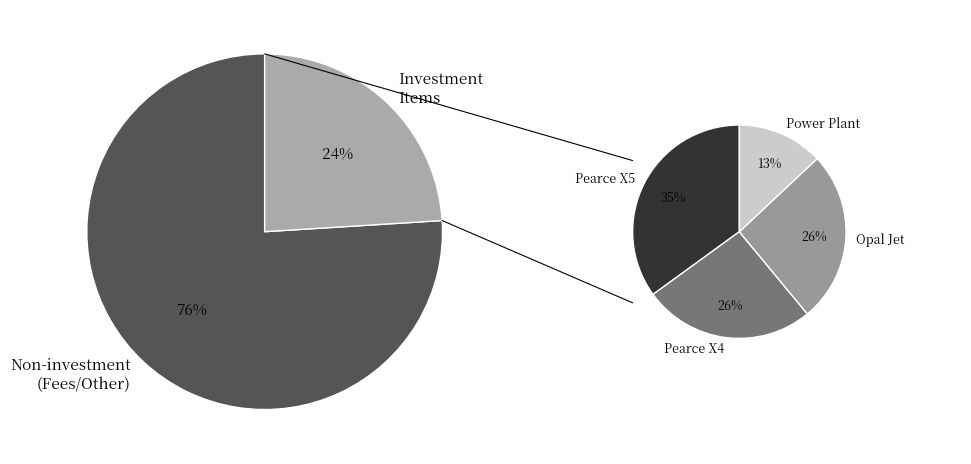

How many slices are in this pie chart?

5